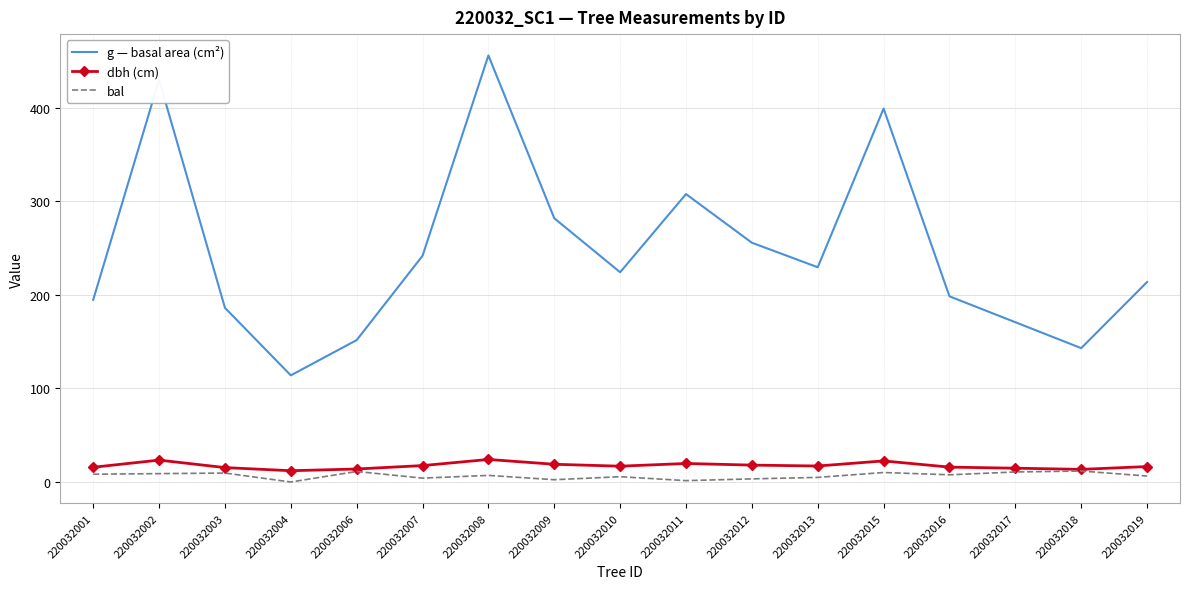

What value does the bal series have at 220032017?

10.7